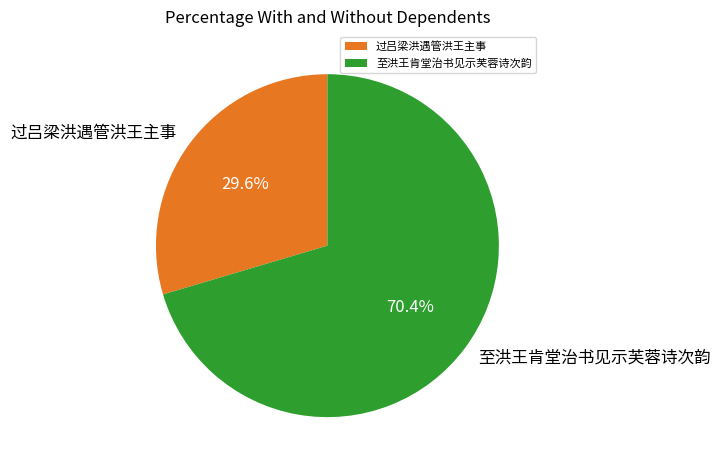

Is it true that 至洪王肯堂治书见示芙蓉诗次韵 is 61% of the pie?

False